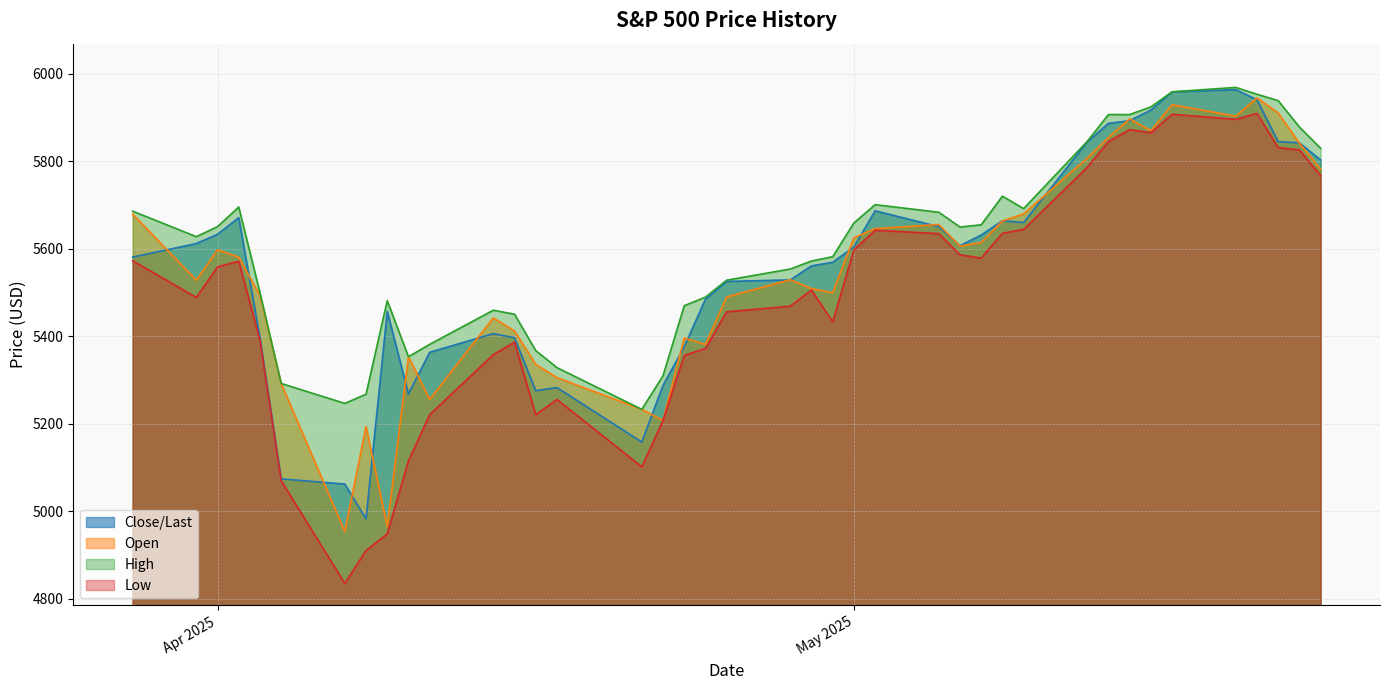

Reading left to right, list all the values displayed in this chart.

Close/Last: 05/23/2025=5802.8	05/22/2025=5842.0	05/21/2025=5844.6	05/20/2025=5940.5	05/19/2025=5963.6	05/16/2025=5958.4	05/15/2025=5916.9	05/14/2025=5892.6	05/13/2025=5886.6	05/12/2025=5844.2	05/09/2025=5659.9	05/08/2025=5663.9	05/07/2025=5631.3	05/06/2025=5606.9	05/05/2025=5650.4	05/02/2025=5686.7	05/01/2025=5604.1	04/30/2025=5569.1	04/29/2025=5560.8	04/28/2025=5528.8	04/25/2025=5525.2	04/24/2025=5484.8	04/23/2025=5375.9	04/22/2025=5287.8	04/21/2025=5158.2	04/17/2025=5282.7	04/16/2025=5275.7	04/15/2025=5396.6	04/14/2025=5406.0	04/11/2025=5363.4	04/10/2025=5268.1	04/09/2025=5456.9	04/08/2025=4982.8	04/07/2025=5062.2	04/04/2025=5074.1	04/03/2025=5396.5	04/02/2025=5671.0	04/01/2025=5633.1	03/31/2025=5611.9	03/28/2025=5580.9
Open: 05/23/2025=5781.9	05/22/2025=5841.3	05/21/2025=5910.2	05/20/2025=5944.7	05/19/2025=5902.9	05/16/2025=5929.1	05/15/2025=5869.8	05/14/2025=5896.7	05/13/2025=5854.1	05/12/2025=5807.2	05/09/2025=5679.6	05/08/2025=5663.6	05/07/2025=5614.2	05/06/2025=5605.9	05/05/2025=5655.3	05/02/2025=5645.9	05/01/2025=5625.1	04/30/2025=5499.4	04/29/2025=5508.9	04/28/2025=5529.2	04/25/2025=5489.7	04/24/2025=5381.4	04/23/2025=5395.9	04/22/2025=5207.7	04/21/2025=5232.9	04/17/2025=5305.4	04/16/2025=5335.8	04/15/2025=5412.0	04/14/2025=5442.0	04/11/2025=5255.6	04/10/2025=5353.1	04/09/2025=4965.3	04/08/2025=5193.6	04/07/2025=4953.8	04/04/2025=5292.1	04/03/2025=5492.7	04/02/2025=5580.8	04/01/2025=5597.5	03/31/2025=5527.9	03/28/2025=5679.2
High: 05/23/2025=5829.5	05/22/2025=5878.1	05/21/2025=5938.4	05/20/2025=5953.1	05/19/2025=5968.6	05/16/2025=5958.6	05/15/2025=5924.2	05/14/2025=5906.6	05/13/2025=5906.6	05/12/2025=5845.4	05/09/2025=5691.7	05/08/2025=5720.1	05/07/2025=5654.7	05/06/2025=5649.6	05/05/2025=5683.4	05/02/2025=5700.7	05/01/2025=5658.9	04/30/2025=5581.8	04/29/2025=5571.9	04/28/2025=5553.7	04/25/2025=5528.1	04/24/2025=5489.4	04/23/2025=5469.7	04/22/2025=5309.6	04/21/2025=5232.9	04/17/2025=5328.3	04/16/2025=5367.2	04/15/2025=5450.4	04/14/2025=5459.5	04/11/2025=5381.5	04/10/2025=5353.1	04/09/2025=5481.3	04/08/2025=5267.5	04/07/2025=5246.6	04/04/2025=5292.1	04/03/2025=5499.5	04/02/2025=5695.3	04/01/2025=5650.6	03/31/2025=5627.6	03/28/2025=5685.9
Low: 05/23/2025=5767.4	05/22/2025=5825.8	05/21/2025=5830.9	05/20/2025=5909.3	05/19/2025=5895.7	05/16/2025=5907.4	05/15/2025=5865.2	05/14/2025=5872.1	05/13/2025=5845.0	05/12/2025=5786.1	05/09/2025=5644.1	05/08/2025=5635.4	05/07/2025=5578.6	05/06/2025=5586.0	05/05/2025=5634.5	05/02/2025=5642.3	05/01/2025=5597.4	04/30/2025=5433.2	04/29/2025=5505.7	04/28/2025=5468.6	04/25/2025=5455.9	04/24/2025=5372.0	04/23/2025=5356.2	04/22/2025=5207.7	04/21/2025=5101.6	04/17/2025=5255.6	04/16/2025=5220.8	04/15/2025=5386.4	04/14/2025=5358.0	04/11/2025=5220.8	04/10/2025=5115.3	04/09/2025=4948.4	04/08/2025=4910.4	04/07/2025=4835.0	04/04/2025=5069.9	04/03/2025=5390.8	04/02/2025=5571.5	04/01/2025=5558.5	03/31/2025=5488.7	03/28/2025=5572.4